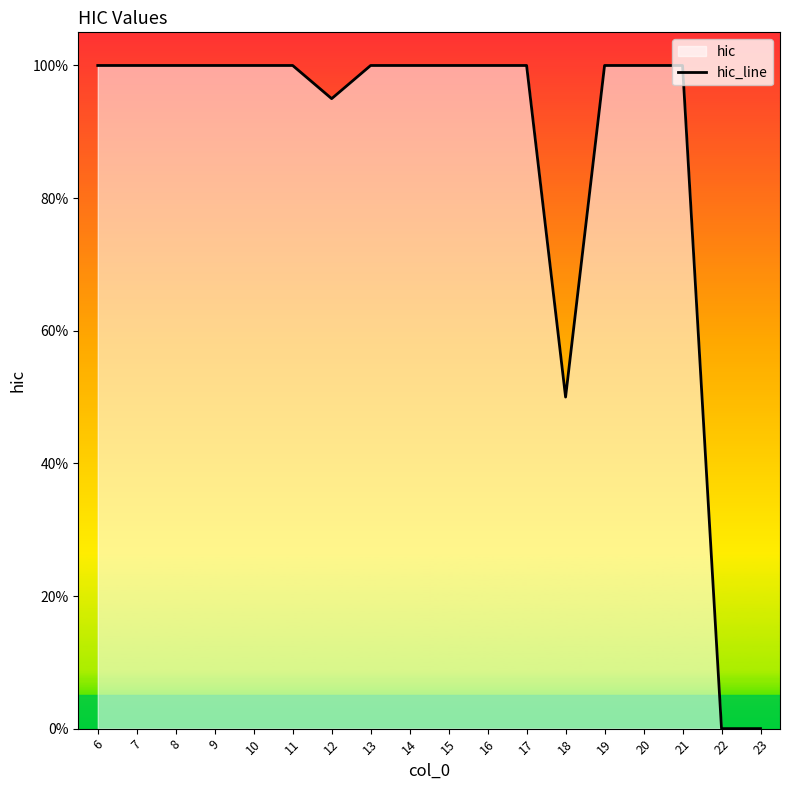

At which category does the chart reach its peak across all series?

6